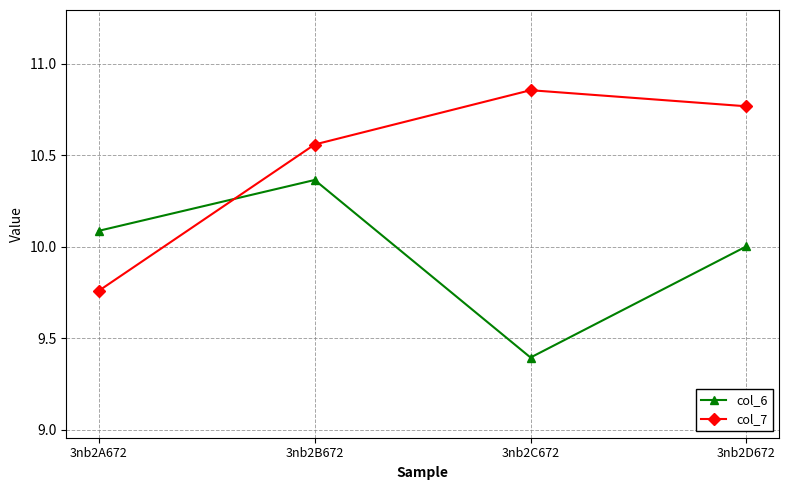

What position from the right is 3nb2A672?

4